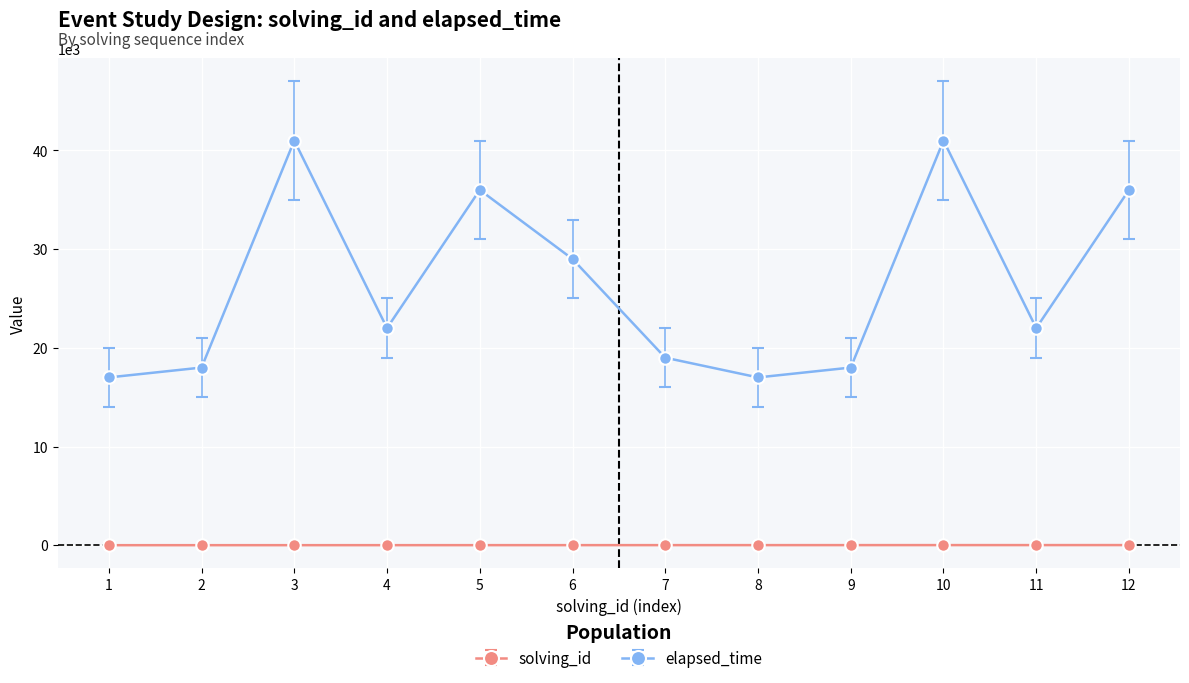

Which series changed the most between 7 and 8?

elapsed_time